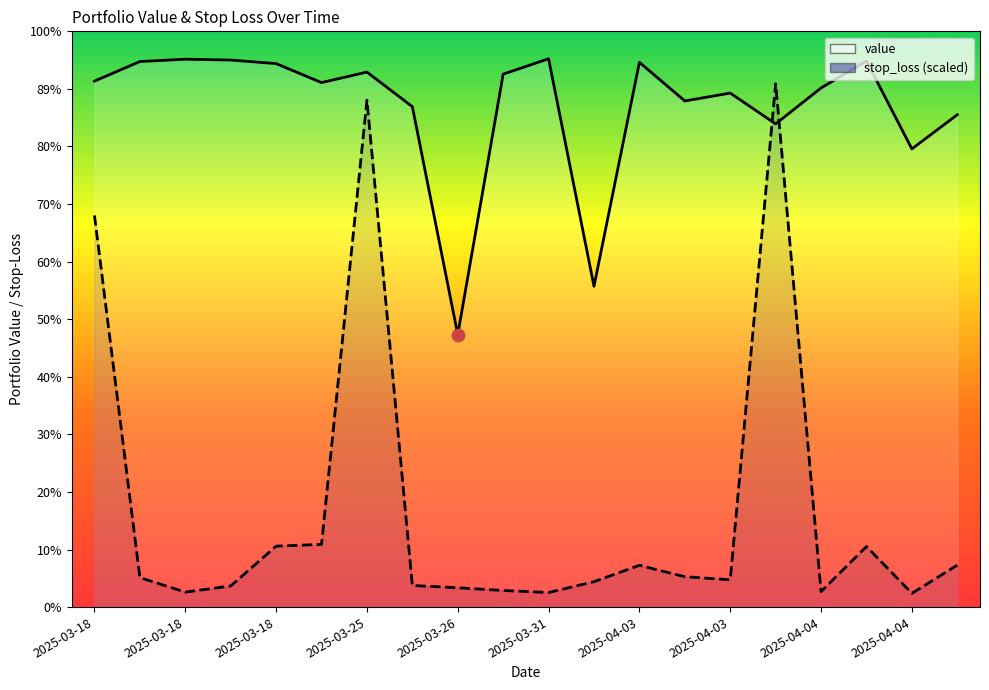

What is the total value across all series at 2025-03-25?

2141.7